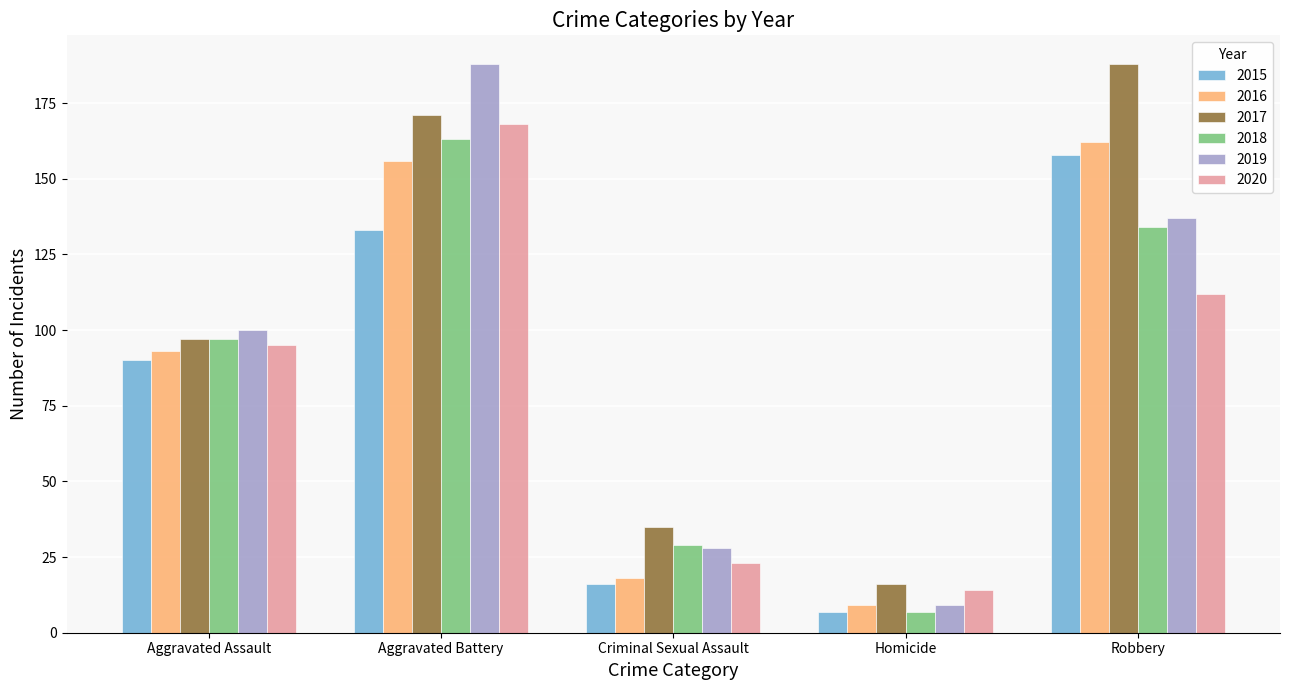

Does the chart contain stacked bars?

No